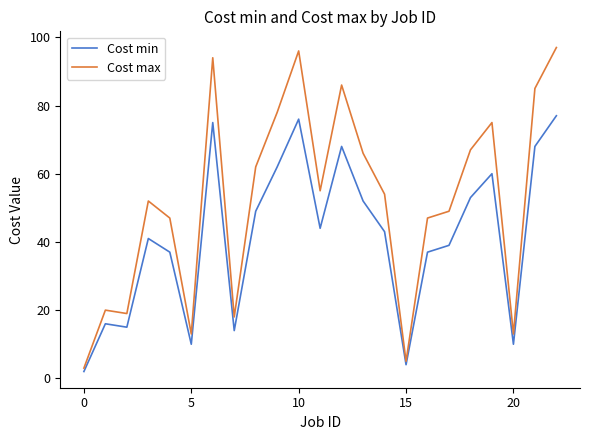

Does the chart display data point markers on the line(s)?

No